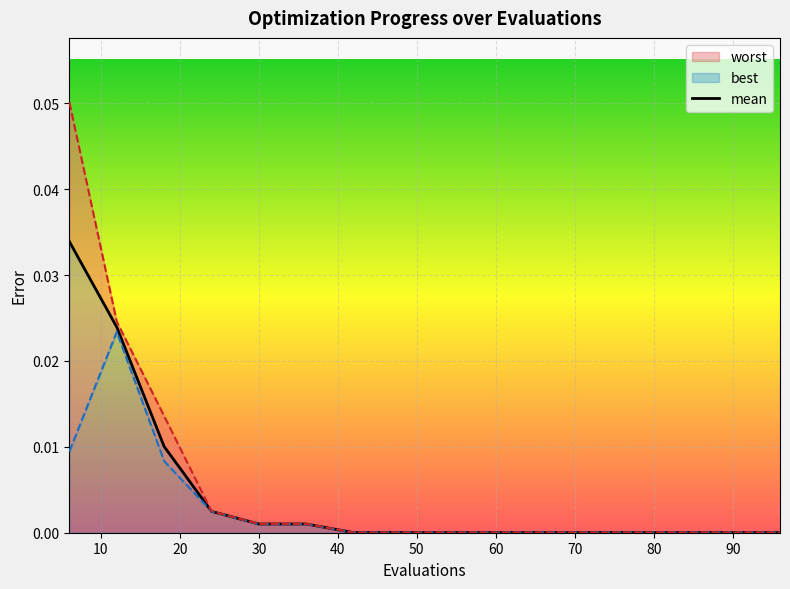

True or false: mean and worst cross at least once.

False